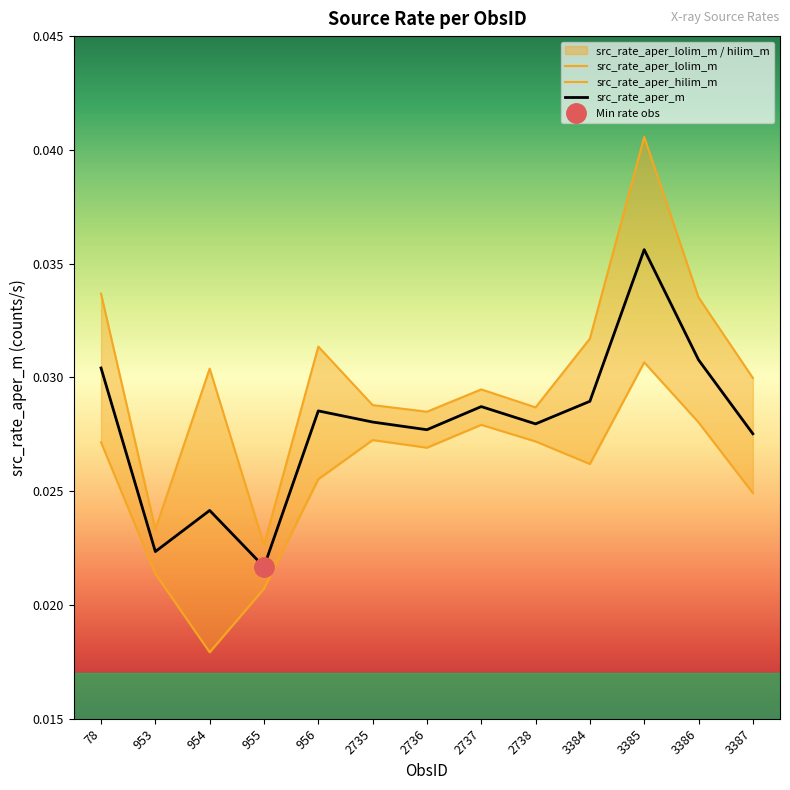

At which category does src_rate_aper_lolim_m reach its first local valley?

954